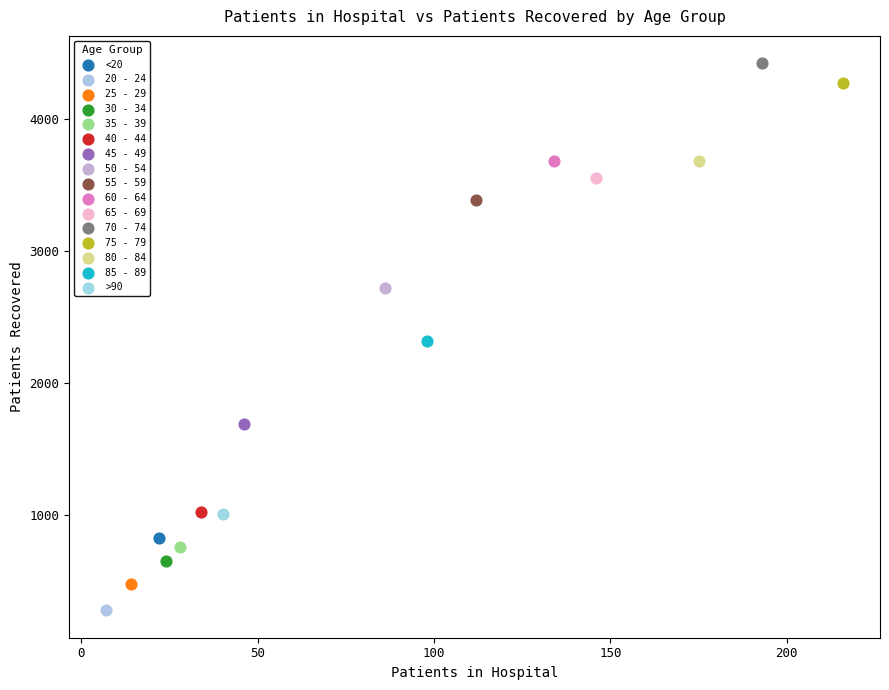

What are all the series names shown in the legend?

<20, 20 - 24, 25 - 29, 30 - 34, 35 - 39, 40 - 44, 45 - 49, 50 - 54, 55 - 59, 60 - 64, 65 - 69, 70 - 74, 75 - 79, 80 - 84, 85 - 89, >90